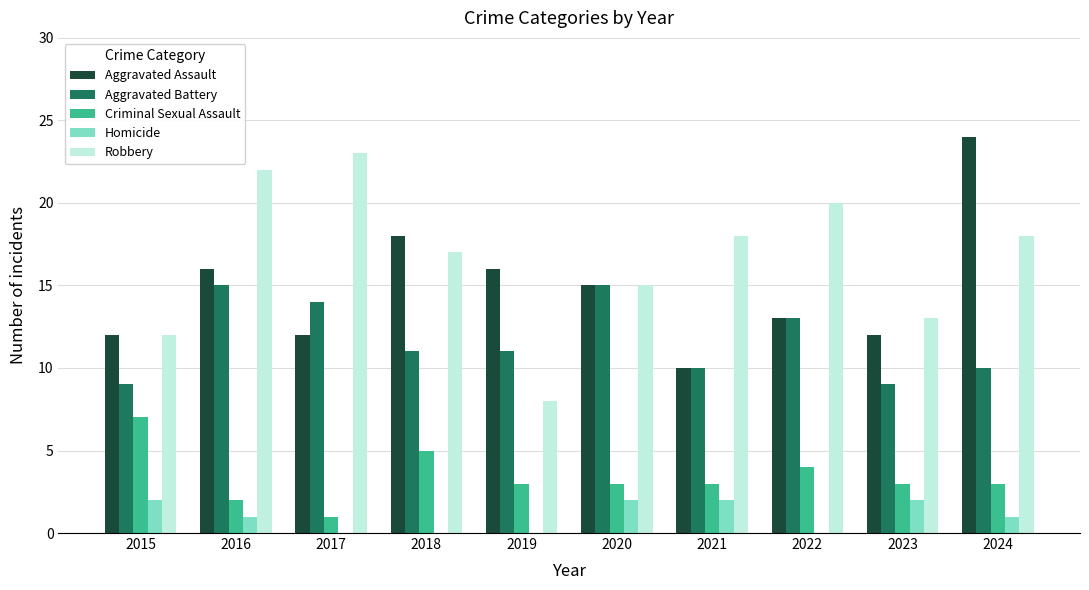

What is the average value of the Aggravated Assault series?

15